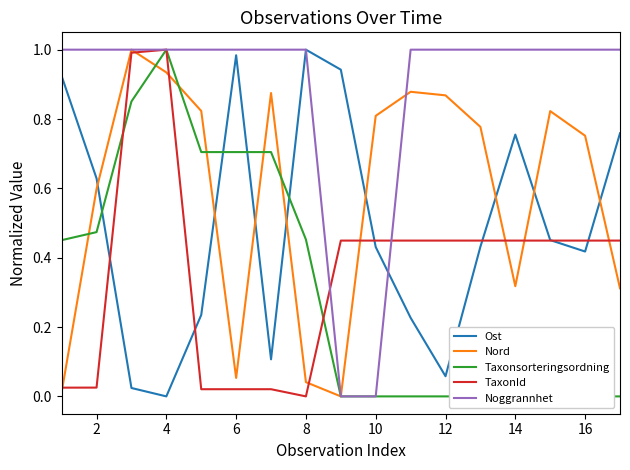

Is it true that Noggrannhet equals 1.0 at 2?

True